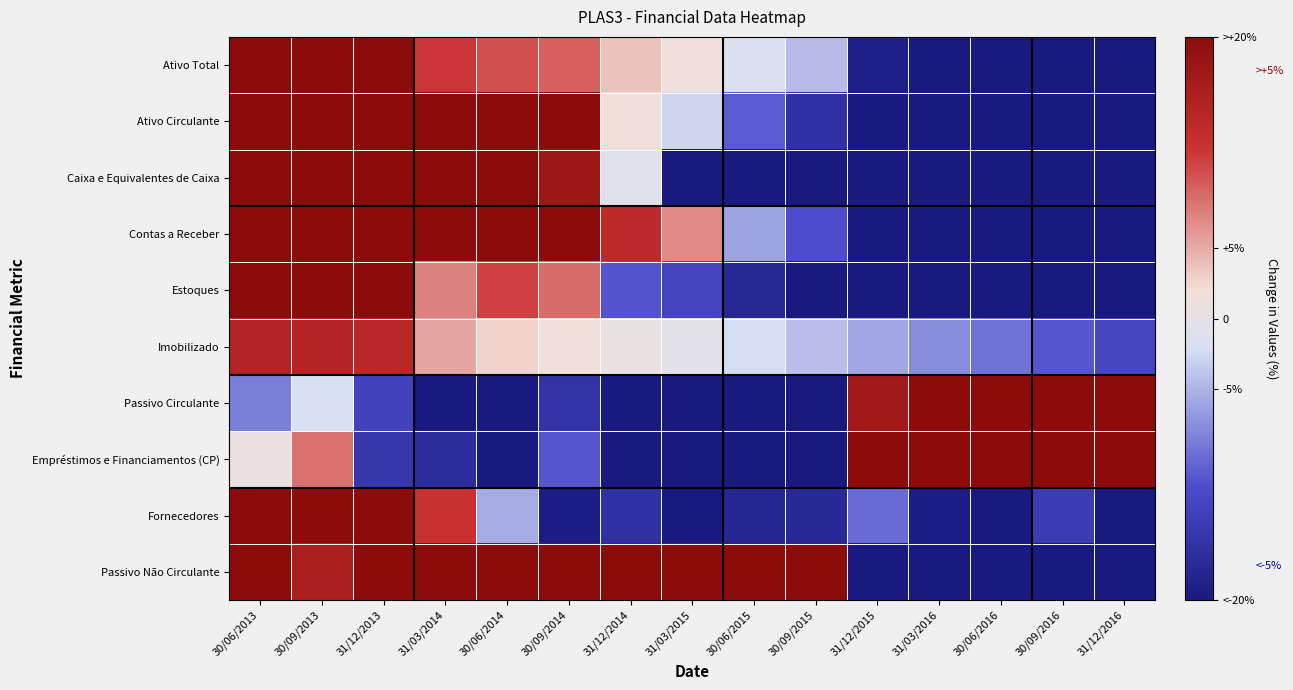

What is the greatest value displayed?

156.7